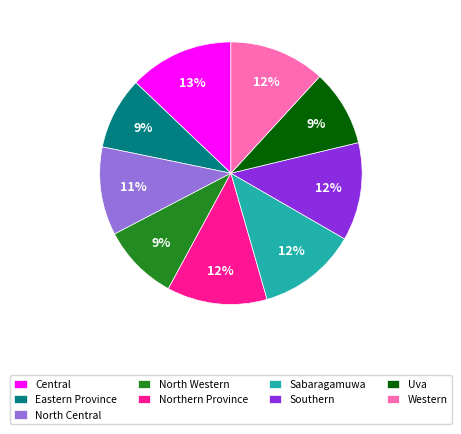

Combined, do Central and Southern account for over 50%?

No